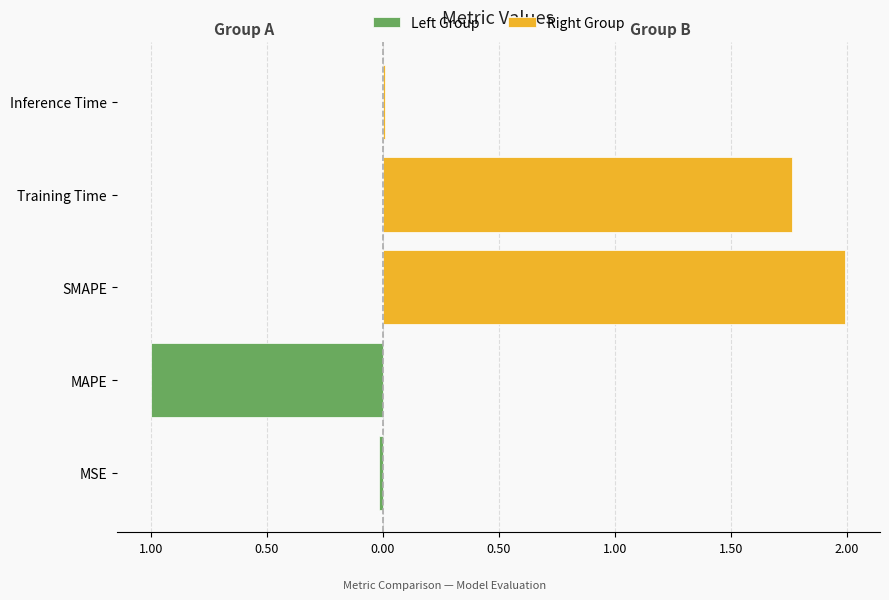

How many categories are shown in the chart?

5